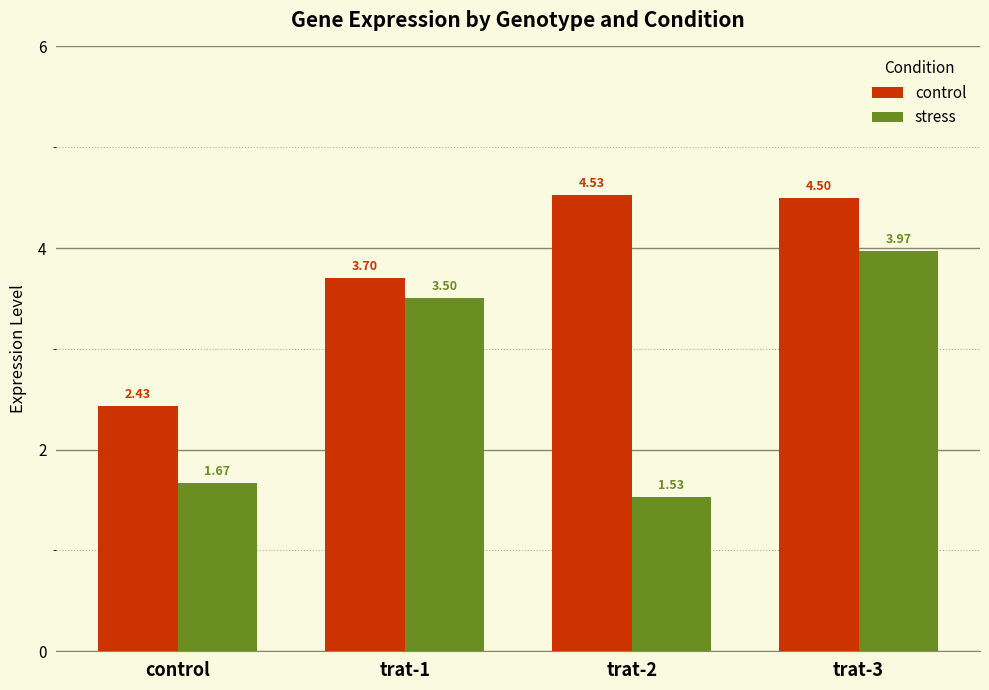

List the series in order of their peak value, highest first.

control, stress